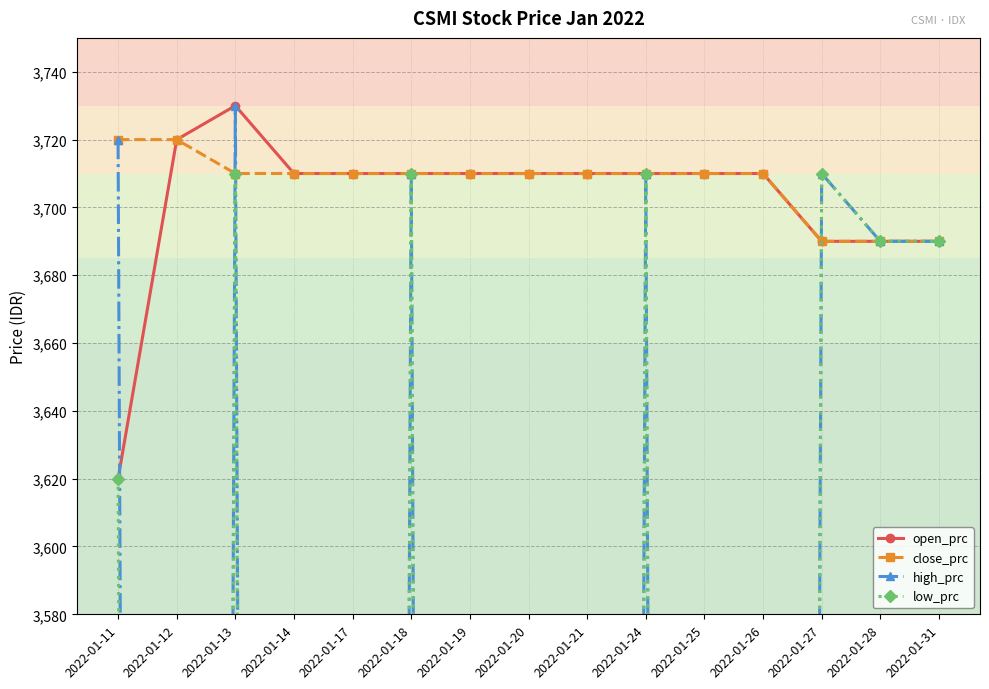

Between which two adjacent categories do open_prc and high_prc first intersect?

2022-01-11 and 2022-01-12